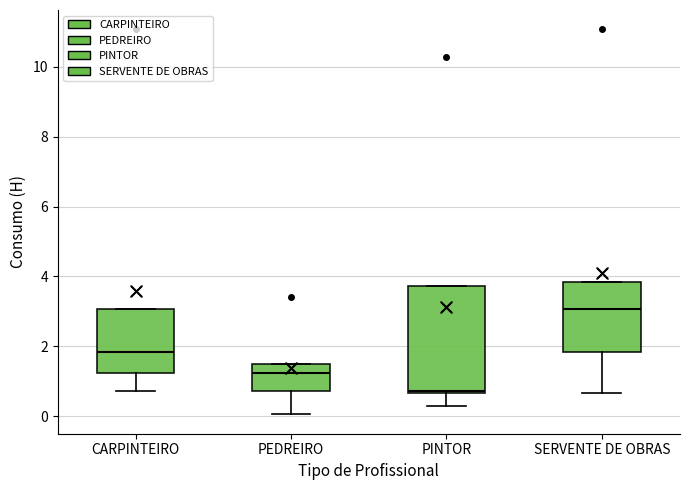

Which box's median line is the lowest?

PINTOR